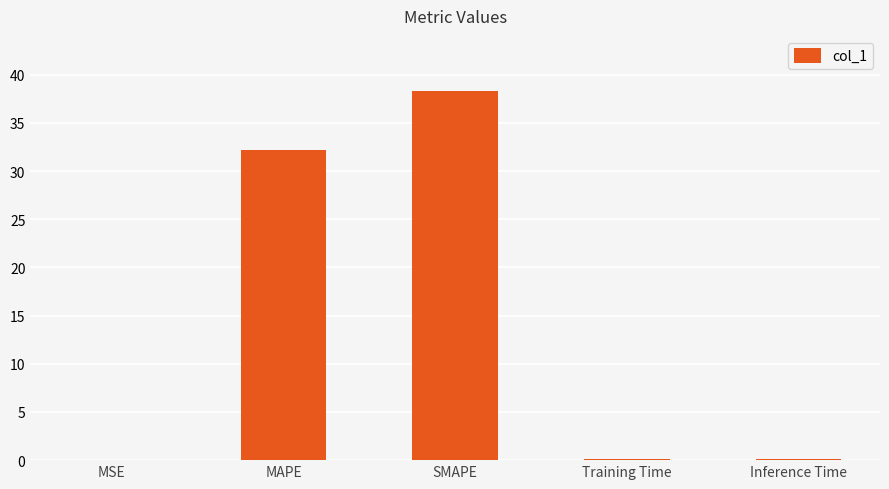

What is the change in value from MSE to SMAPE?

+38.3